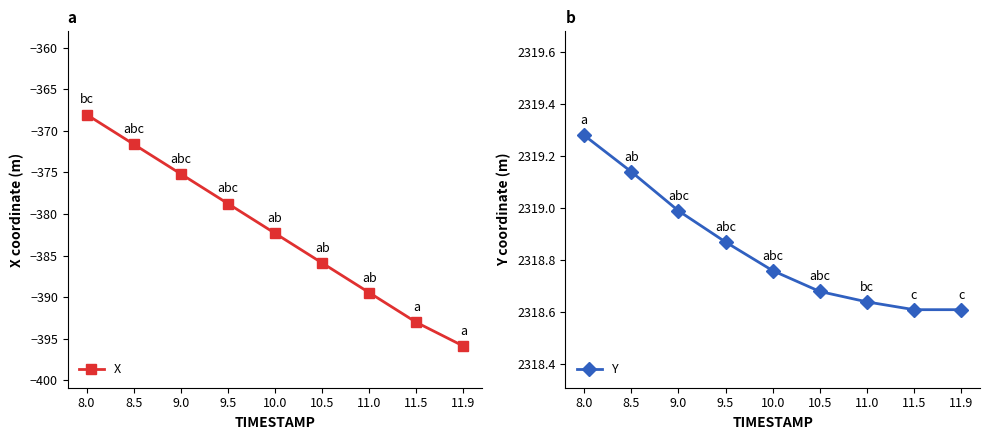

Which series changed the most between 9.0 and 10.5?

X